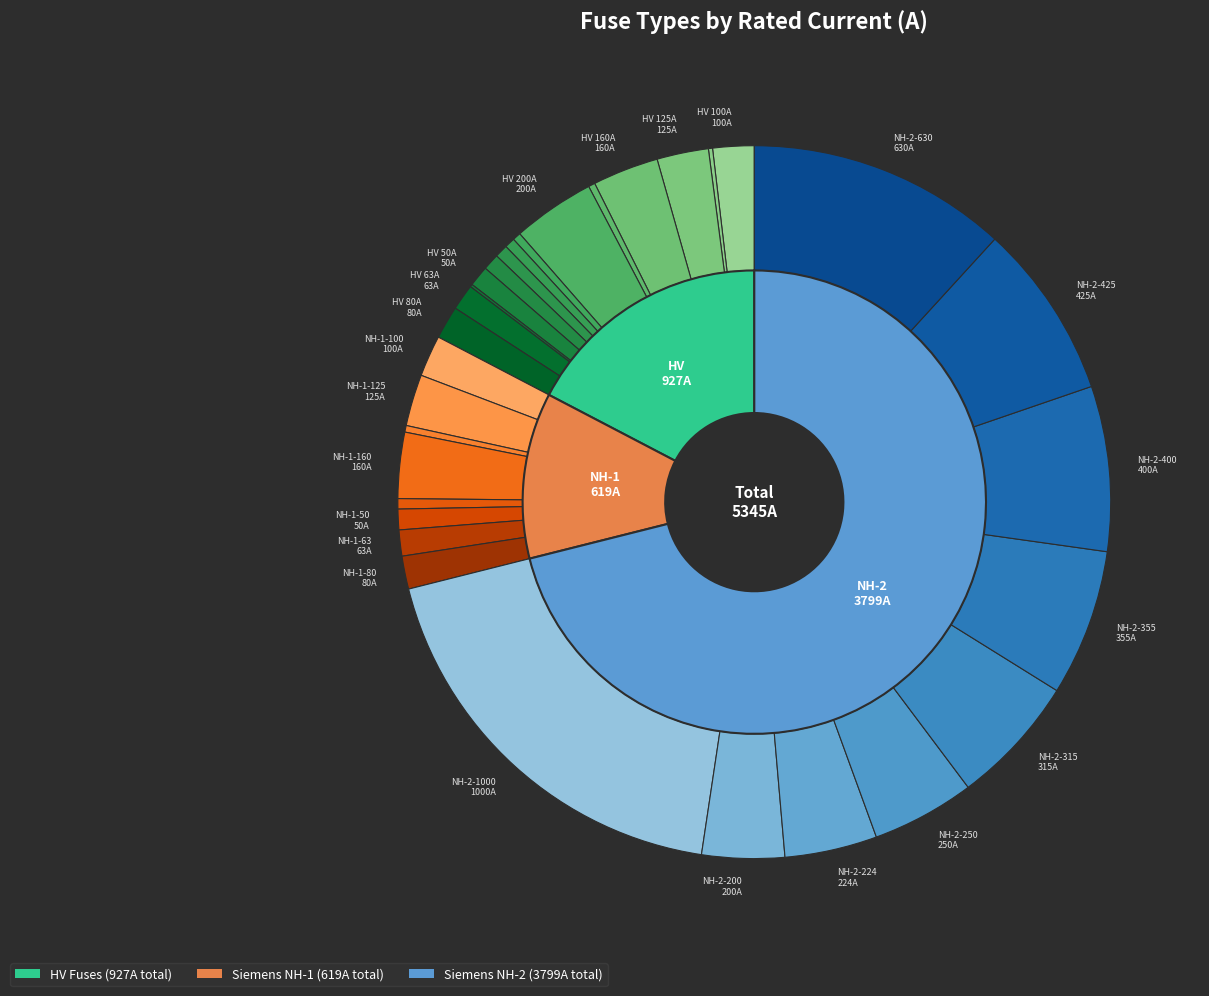

The HV 63A slice represents 11% of the pie. True or false?

False